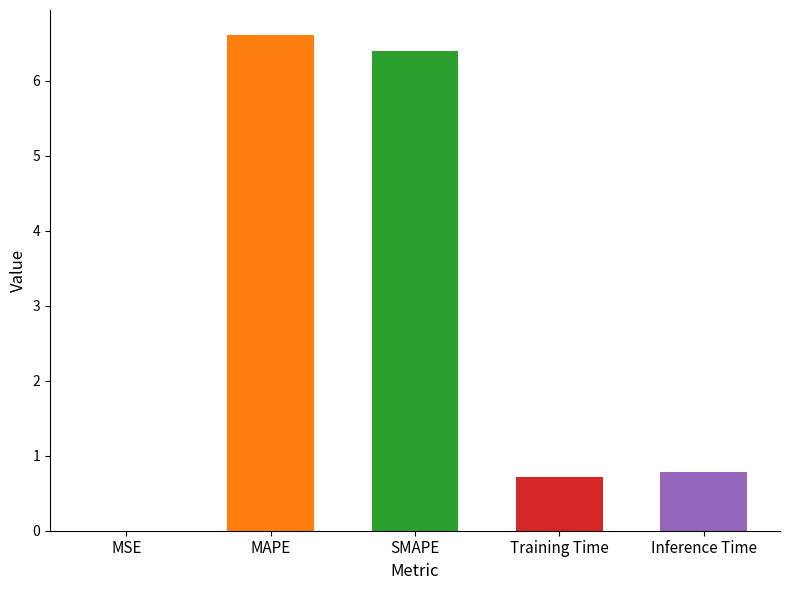

List the labels in order of value, smallest first.

MSE, Training Time, Inference Time, SMAPE, MAPE